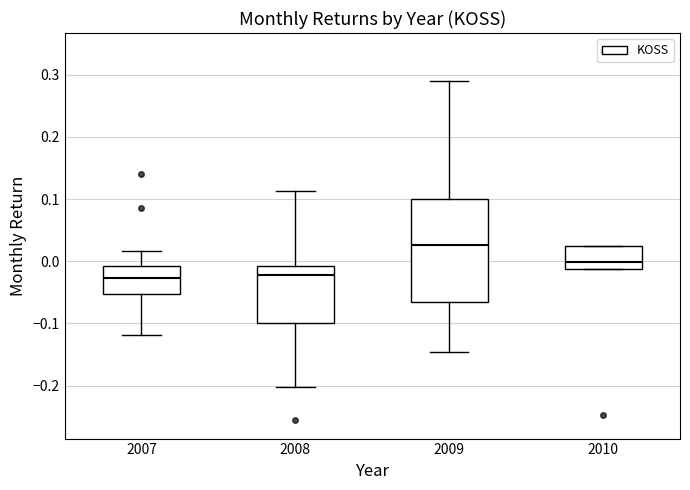

Where does the lower whisker of the box at x = 2009 end on the y-axis? The values are not printed on the chart, so give them approximately, as read against the axis.

-0.15